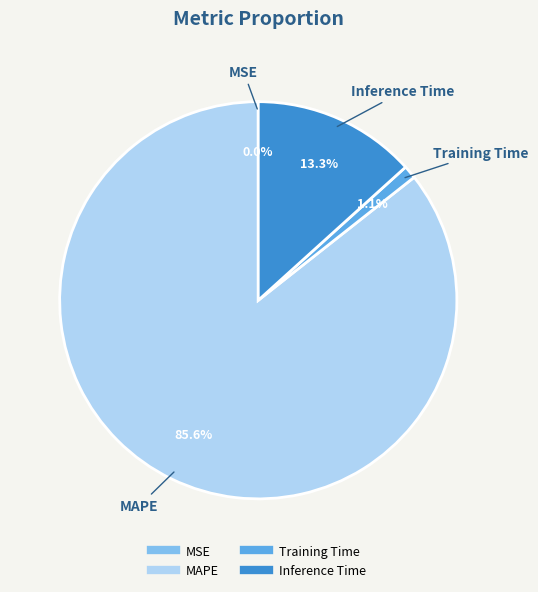

Is there a majority slice in this chart?

Yes